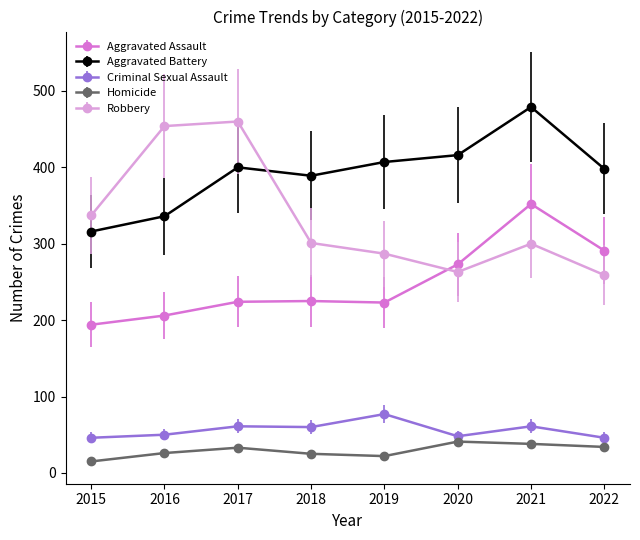

True or false: Robbery has more than 0 interior local peaks.

True